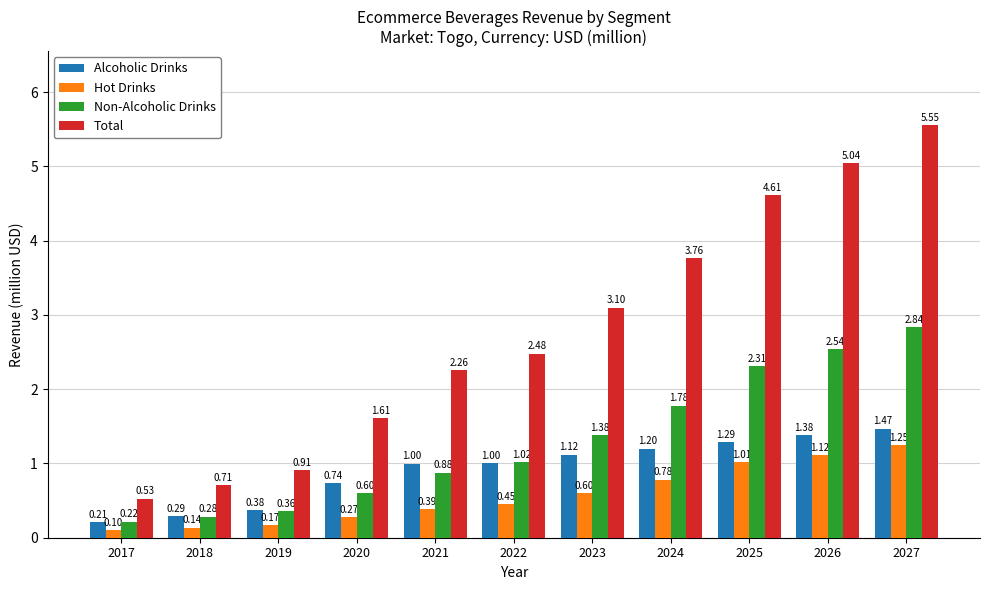

At how many categories does at least one series exceed 2?

7